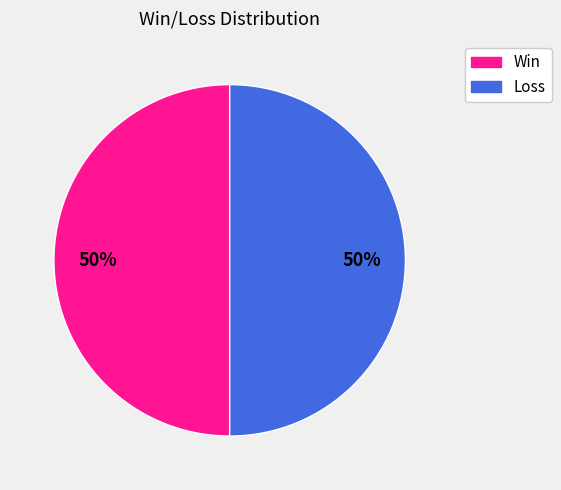

To the nearest percent, what is the average slice percentage?

50%